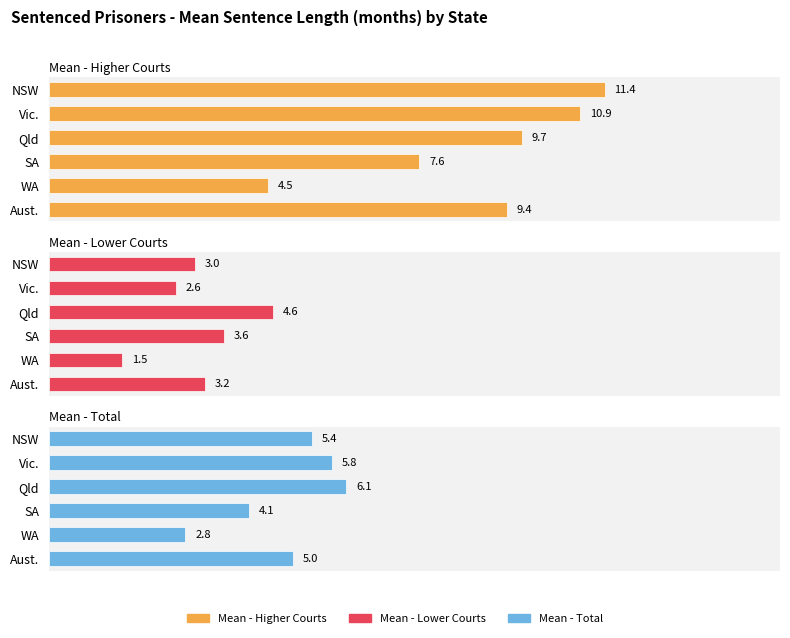

What is the difference between the maximum and minimum values in the Mean - Total series?

3.3